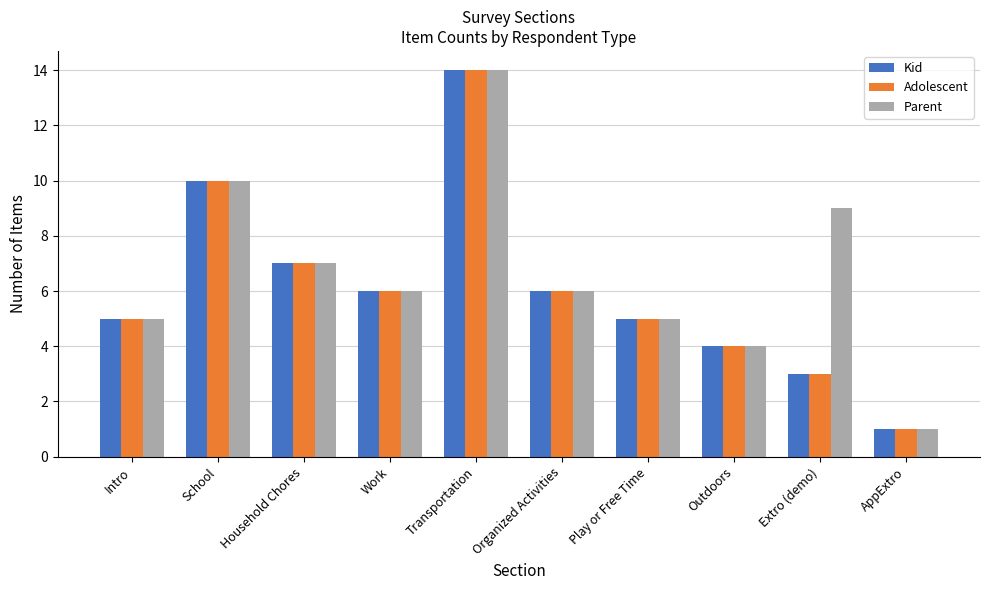

Where does the Adolescent series first go above 6?

School